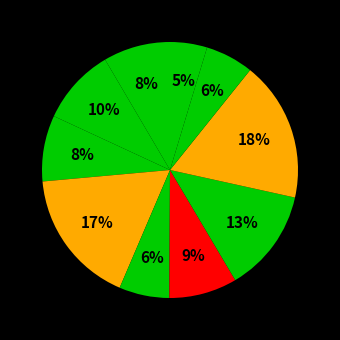

How many segments does this pie chart have?

10